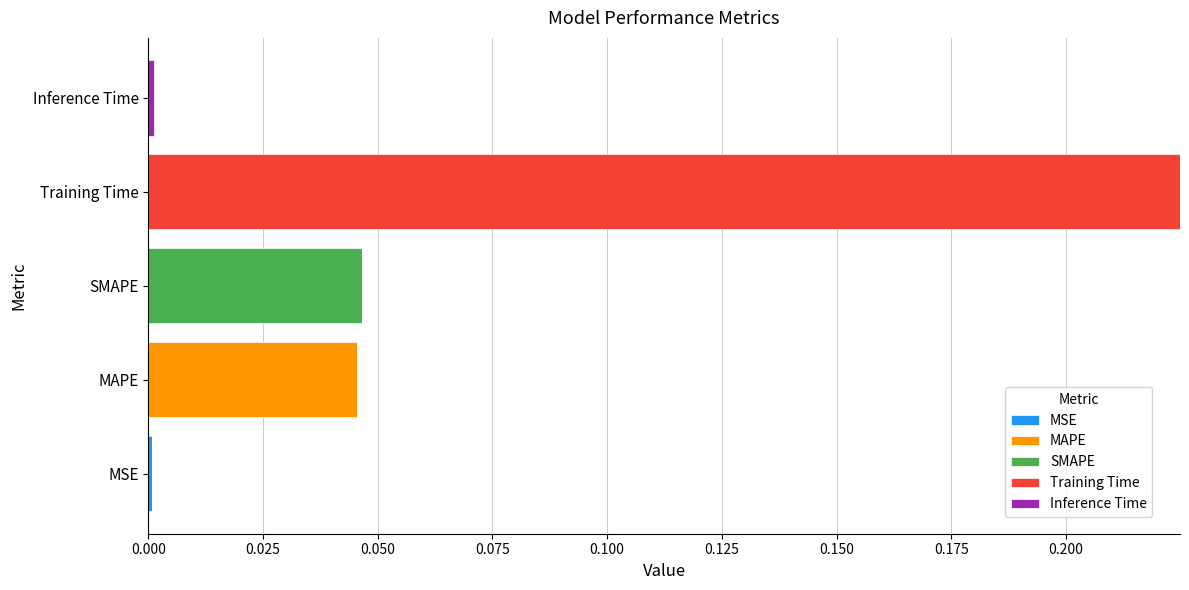

At which category is the sum across all series the highest?

Training Time